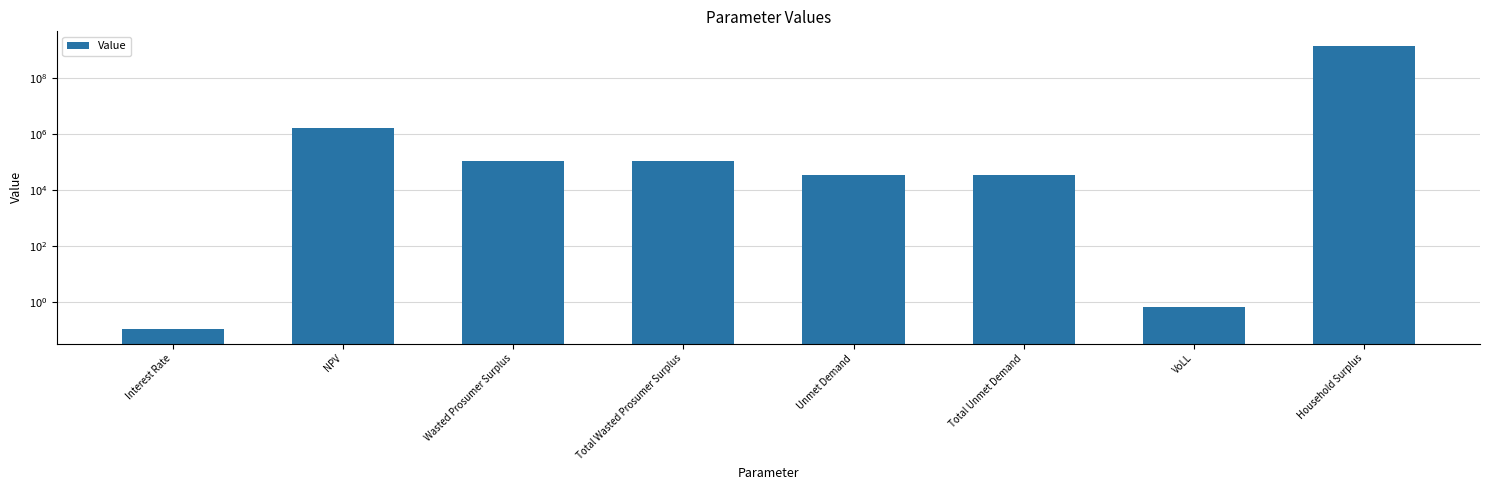

List the labels in order of value, largest first.

Household Surplus, NPV, Wasted Prosumer Surplus, Total Wasted Prosumer Surplus, Unmet Demand, Total Unmet Demand, VoLL, Interest Rate